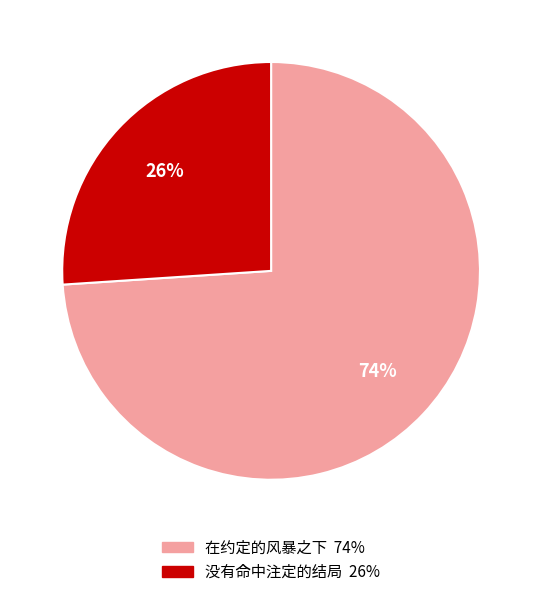

To the nearest percent, what is the combined percentage of 没有命中注定的结局 and 在约定的风暴之下?

100%